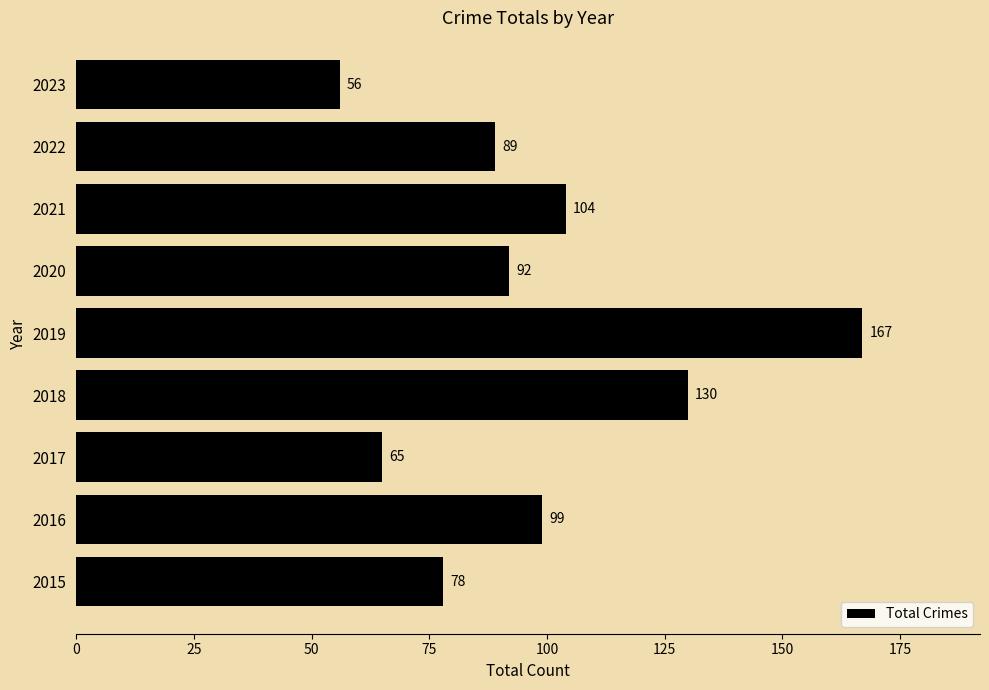

What is the sum of all values?

880